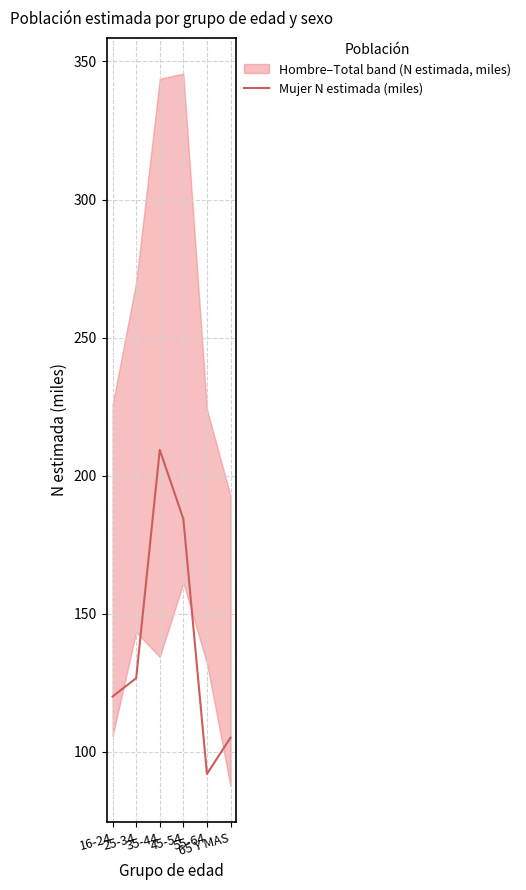

The value at 16-24 is 61.8. True or false?

False